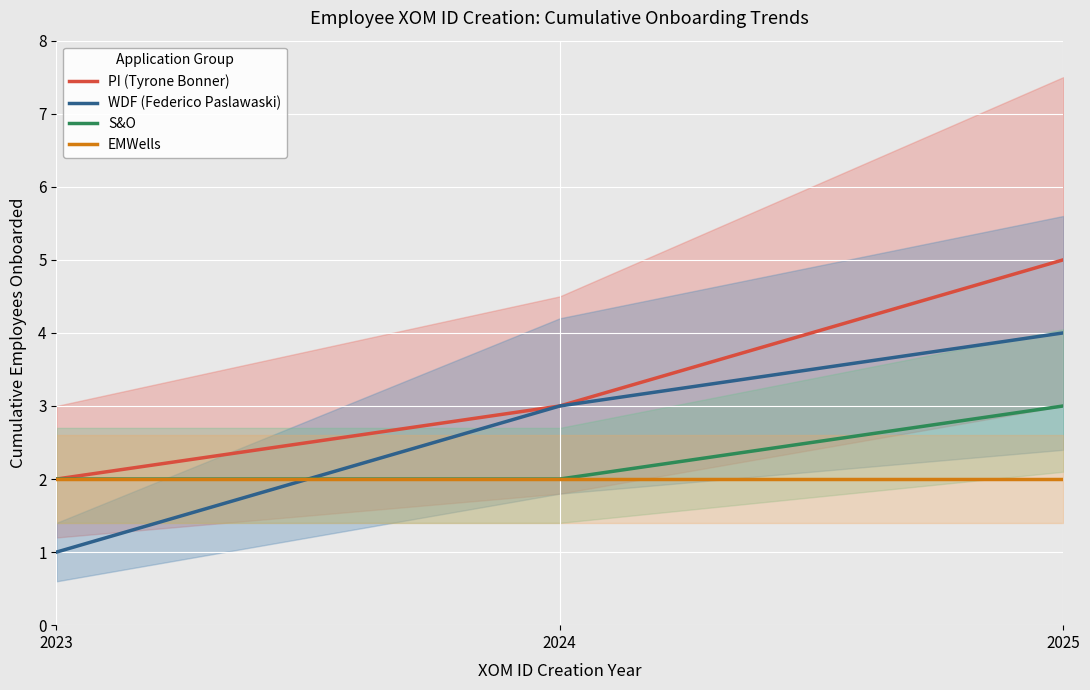

Reading left to right, what are all the values shown in this chart?

PI (Tyrone Bonner): 2023=2	2024=3	2025=5
WDF (Federico Paslawaski): 2023=1	2024=3	2025=4
S&O: 2023=2	2024=2	2025=3
EMWells: 2023=2	2024=2	2025=2